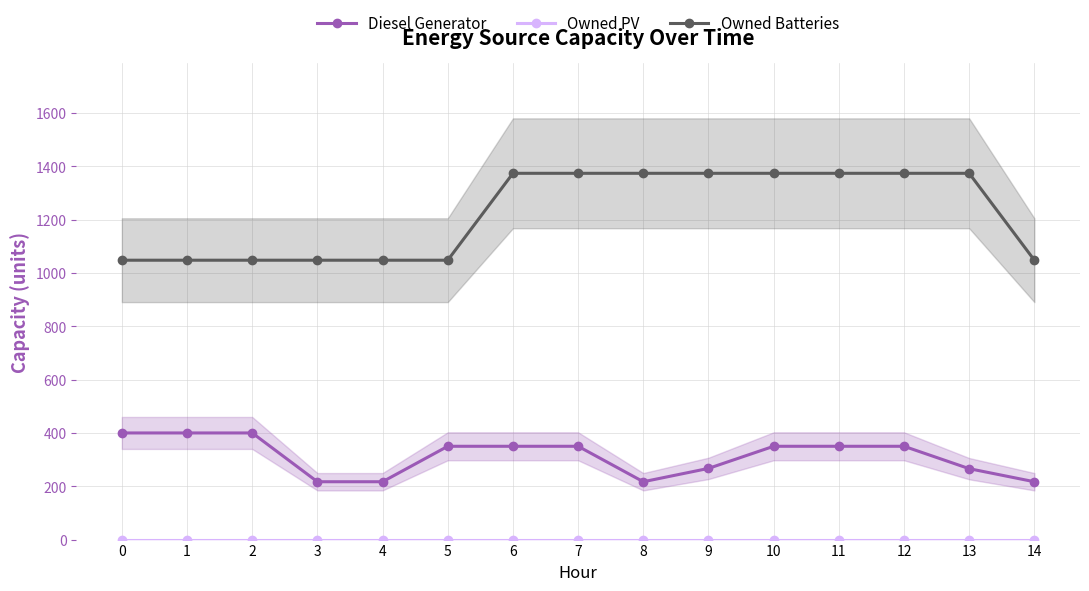

At which category is the sum across all series the highest?

6